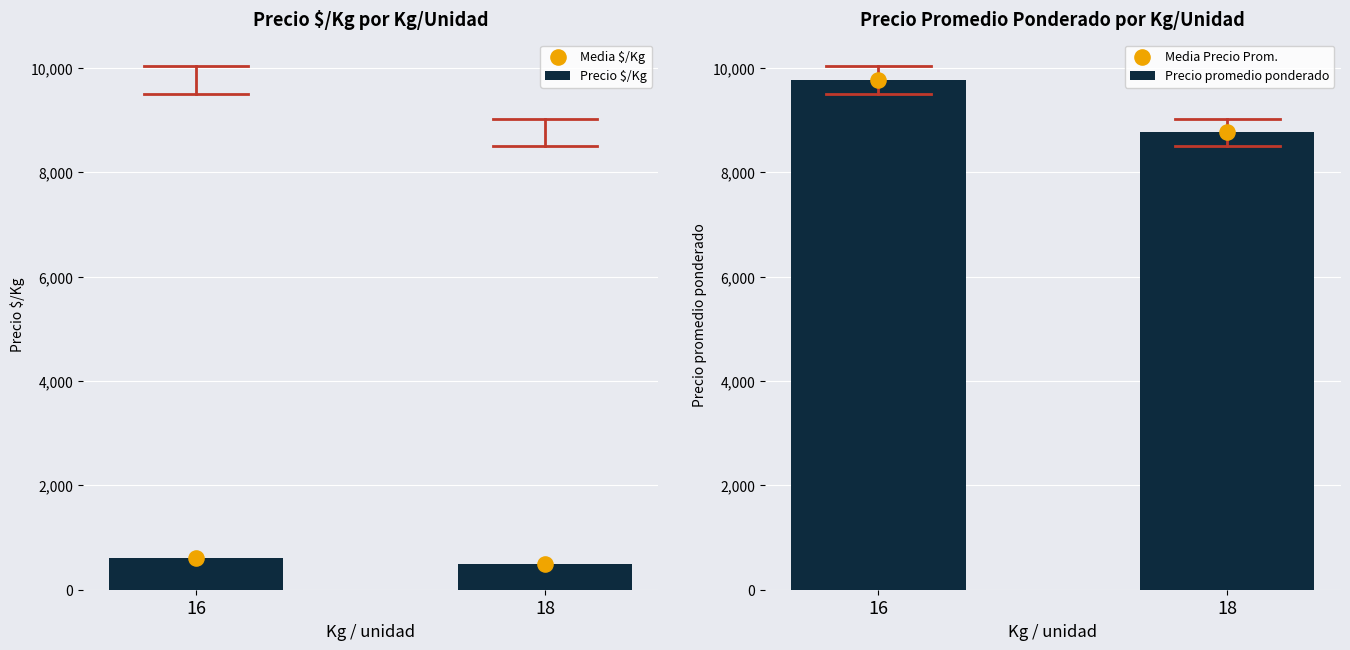

What is the total value across all series at 16?

20773.8